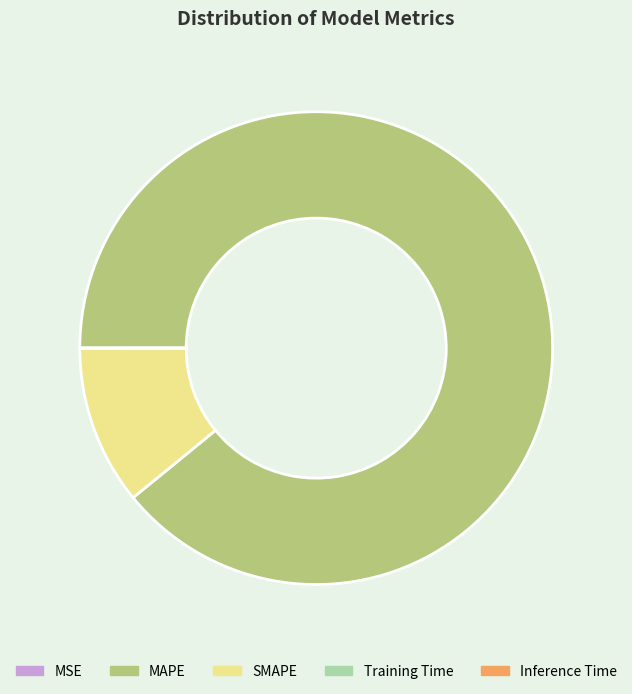

Approximately how many times larger is the value at MAPE compared to SMAPE?

8.2